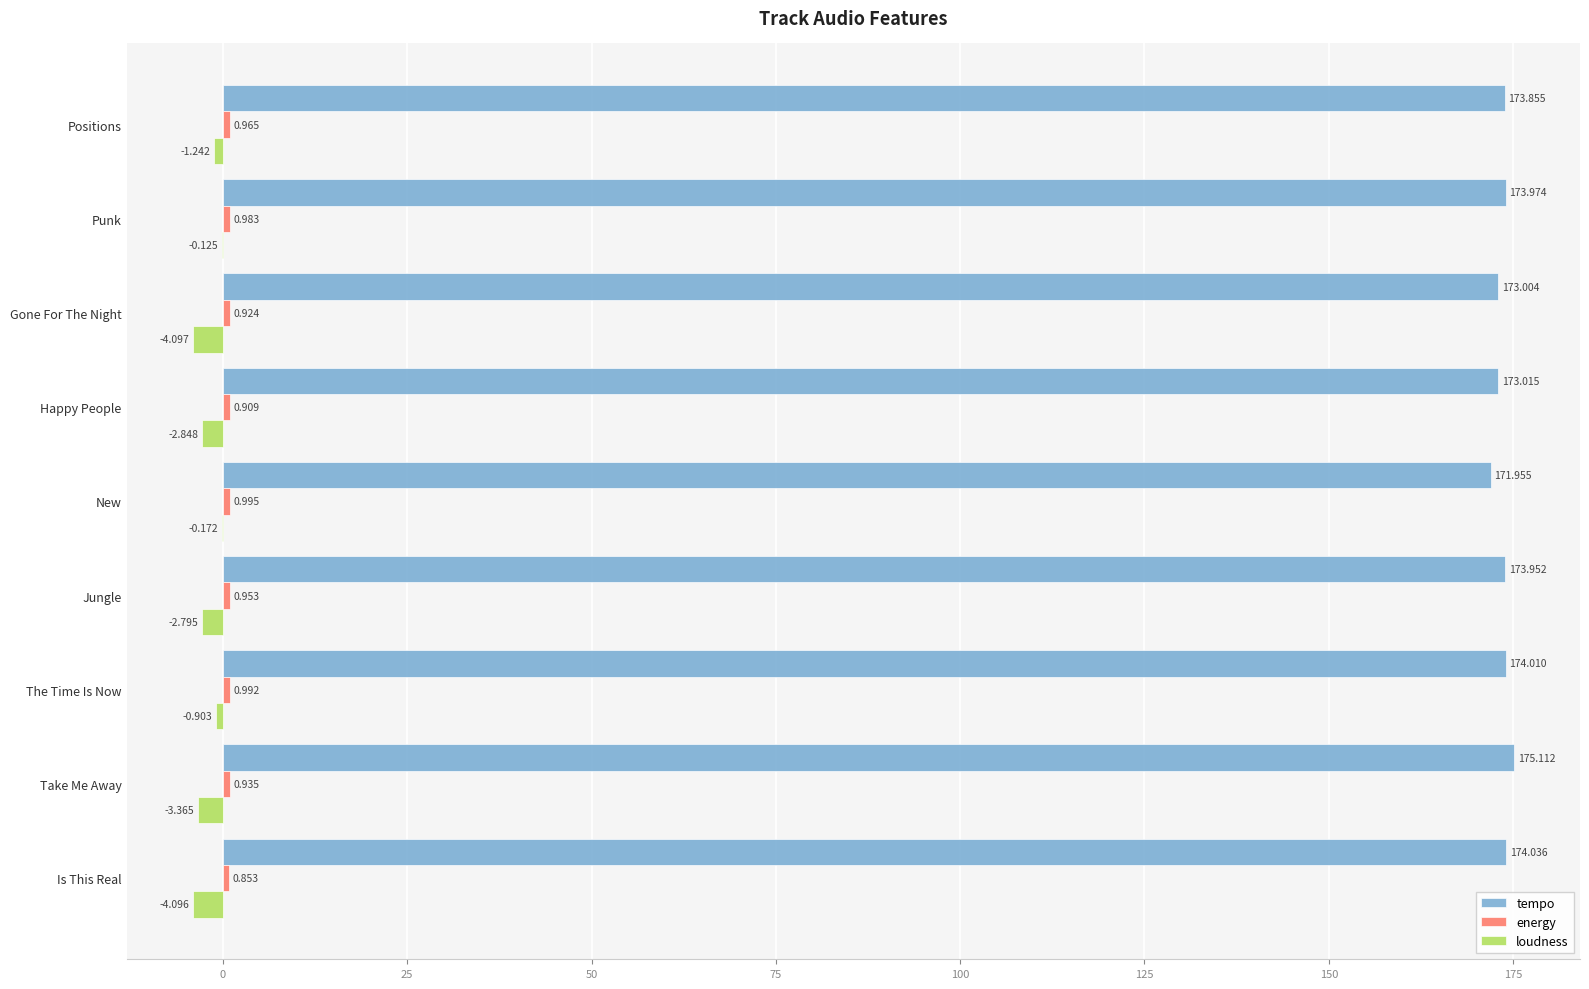

Where is tempo nearest to the value 173?

Gone For The Night